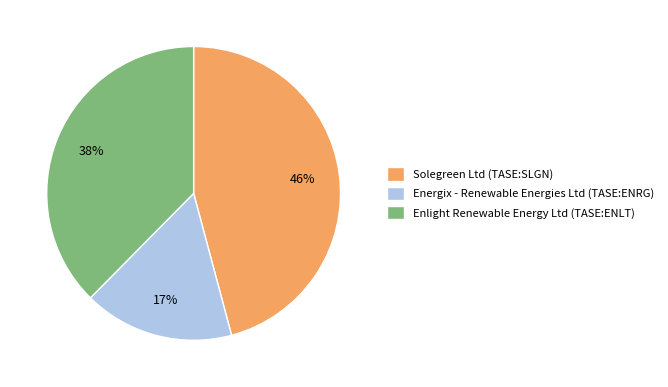

How many slices are in this pie chart?

3